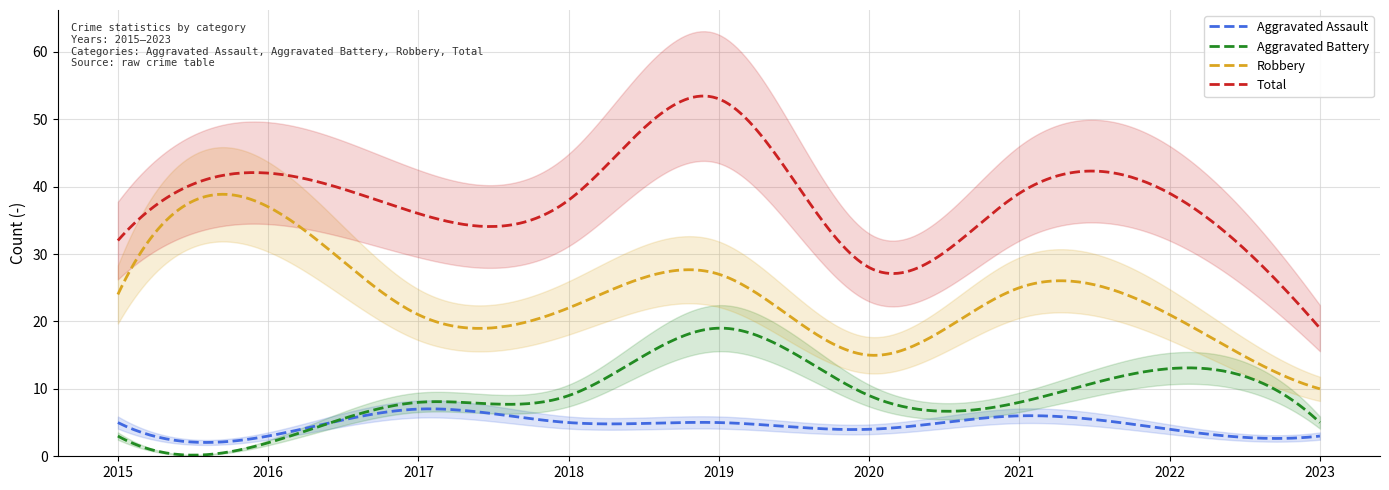

True or false: Total has a value of 53 at 2019.

True